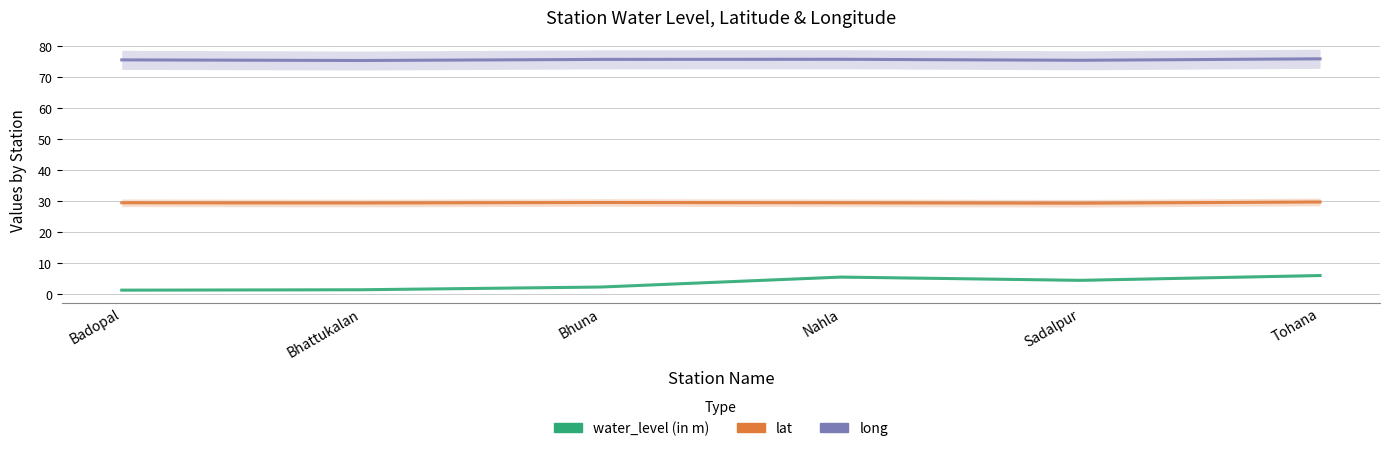

What is the label of the 3rd point from the right?

Nahla